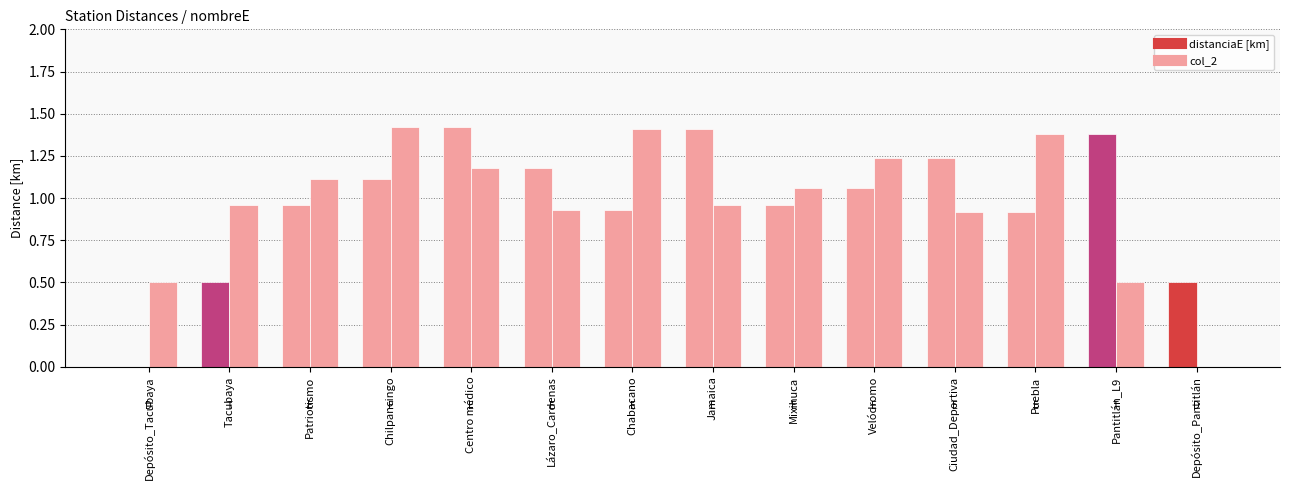

What value does the distanciaE [km] series have at Pantitlán_L9?

1.4